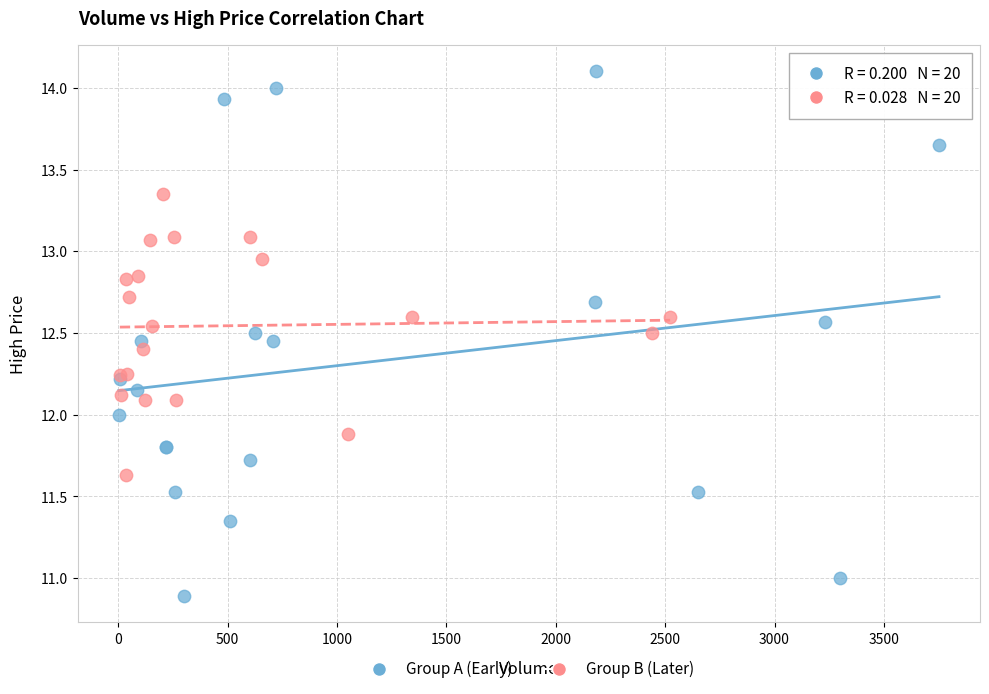

Which series reaches the maximum Y coordinate?

Group A (Early)